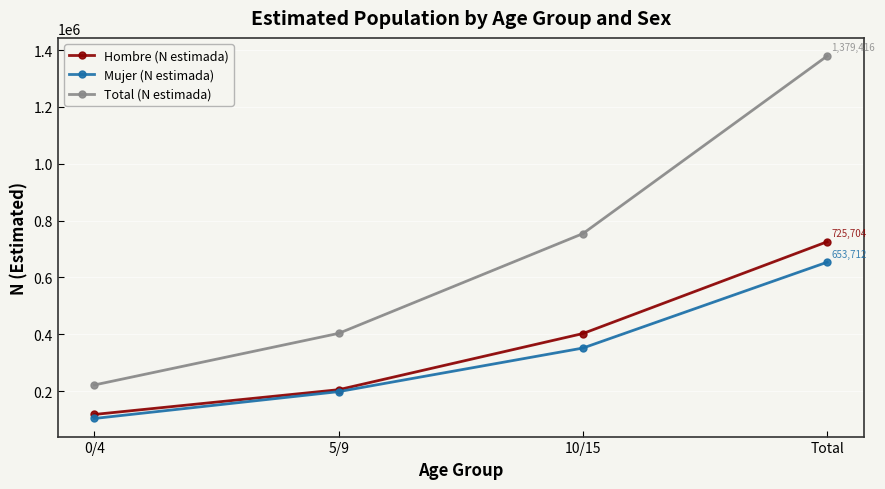

What is the sum of the Total (N estimada) values at Total and 10/15?

2133767